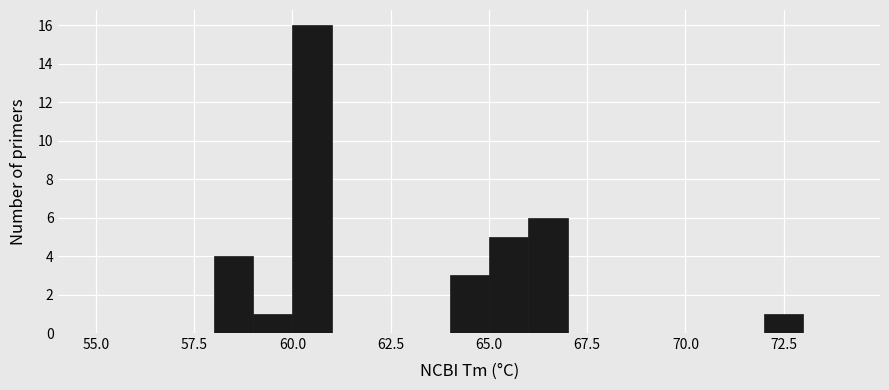

Read against the x-axis, roughly where is the centre of the tallest bar?

60.5